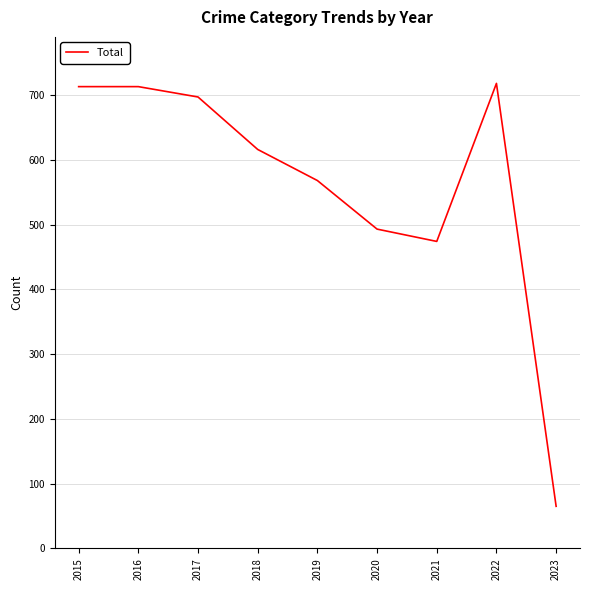

How many distinct data groups are displayed?

1